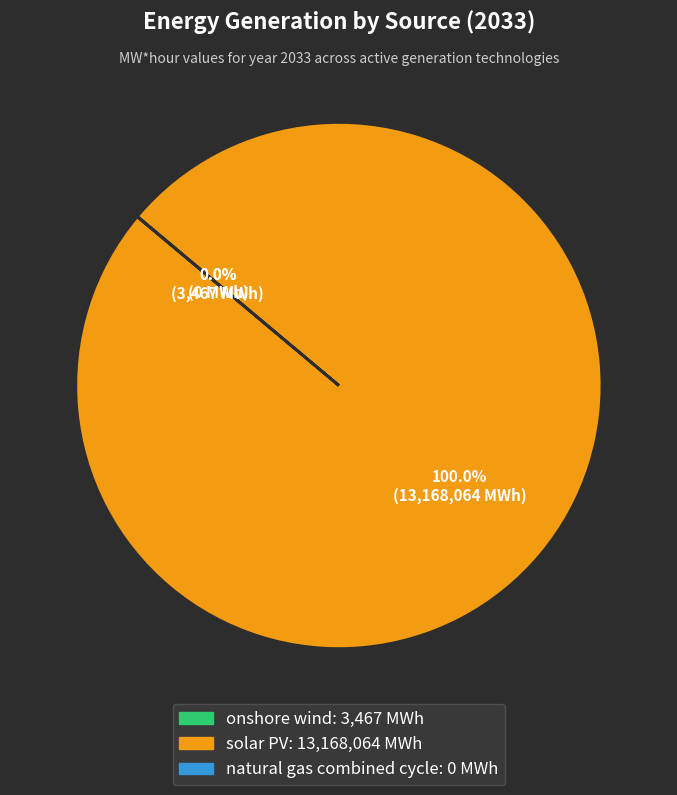

What is the largest slice in the pie chart?

solar PV